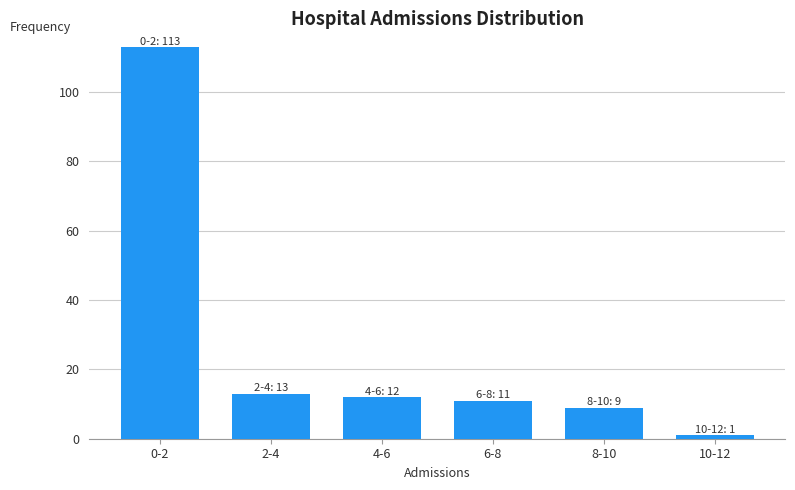

Reading left to right, transcribe all the data shown in this chart.

113	13	12	11	9	1